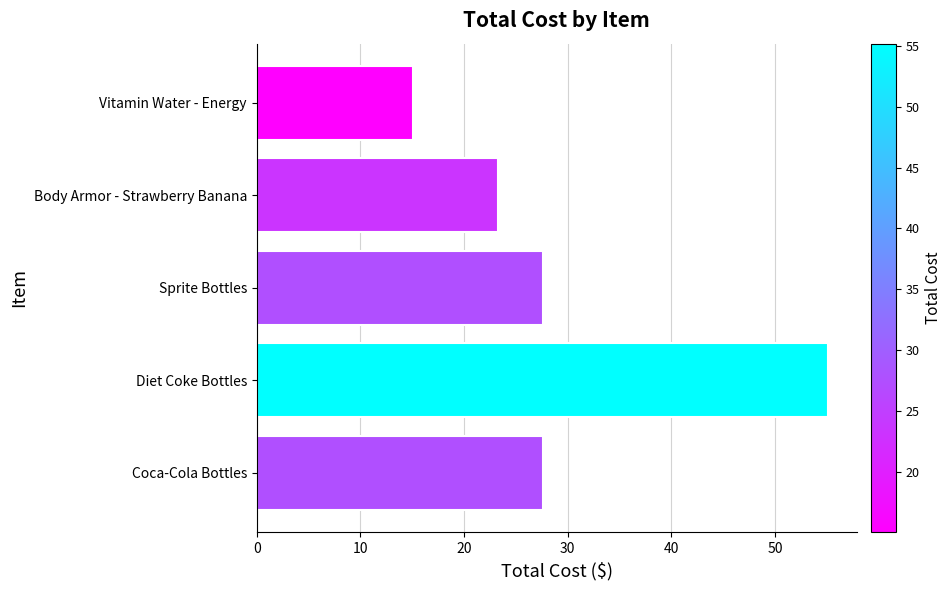

At which category does the chart reach its minimum across all series?

Vitamin Water - Energy